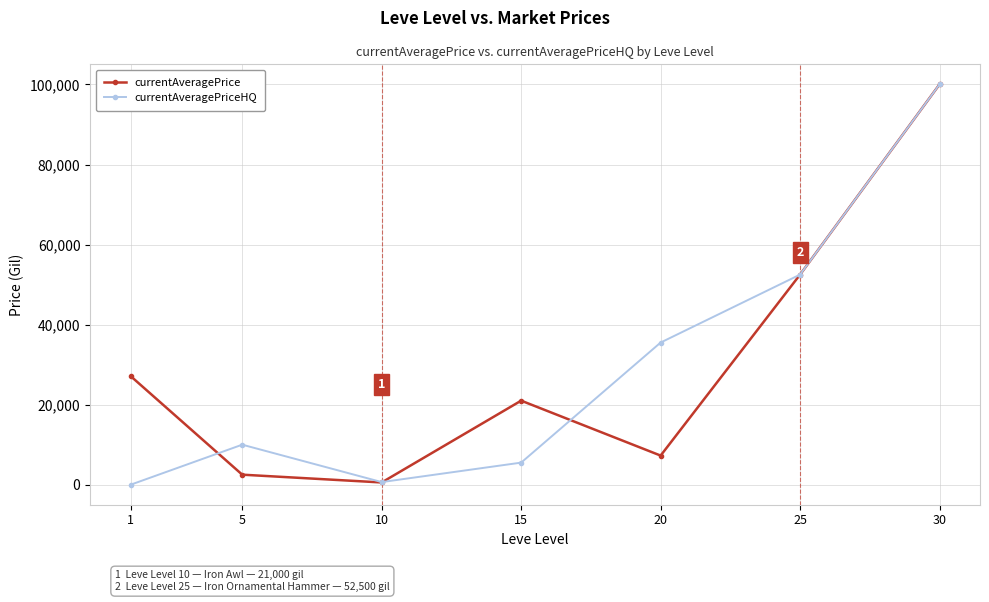

Rank the series at 20 from highest to lowest value.

currentAveragePriceHQ, currentAveragePrice